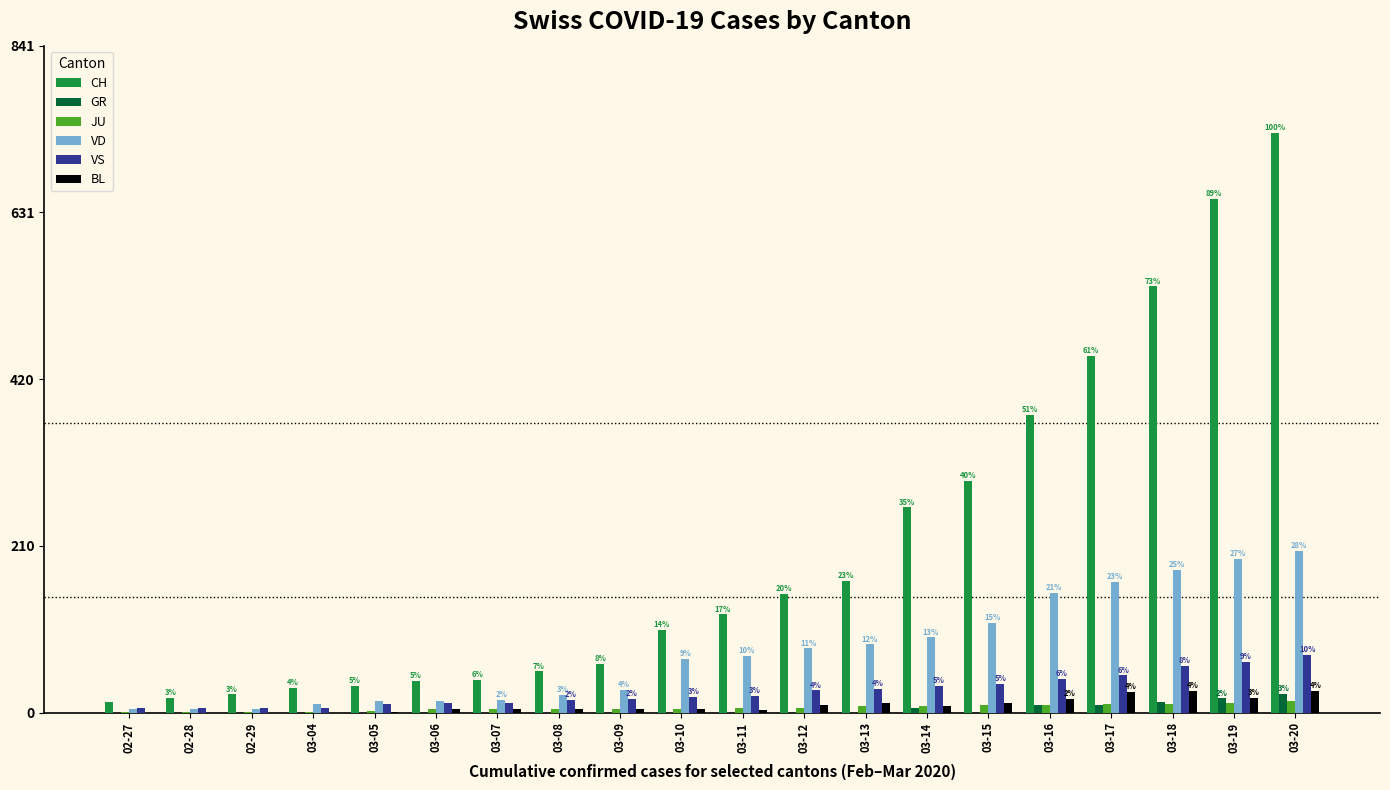

Which series has the largest total across all categories?

CH